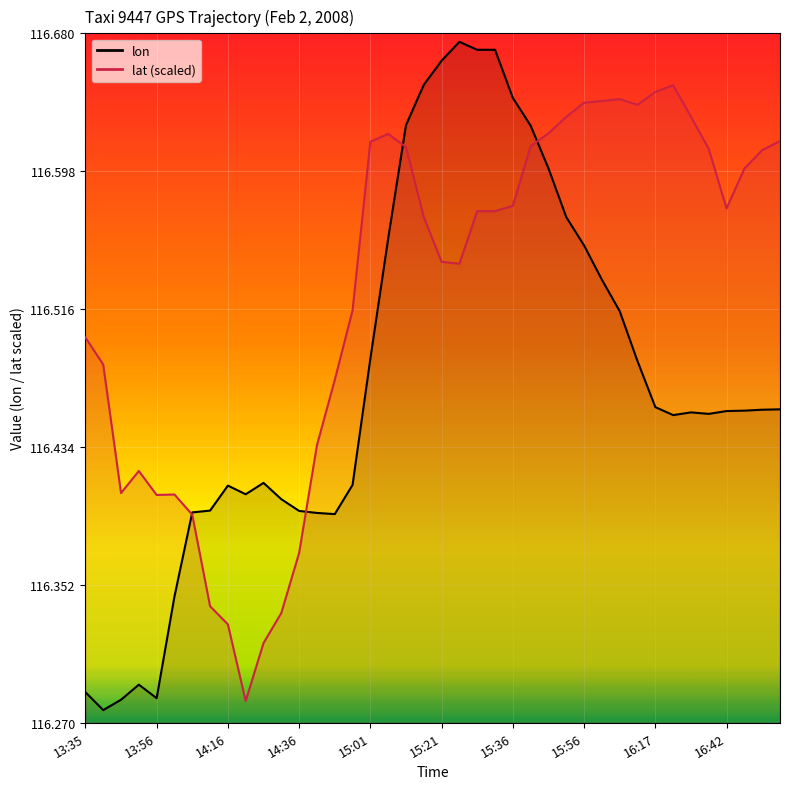

How many lat values are between 116 and 117?

40